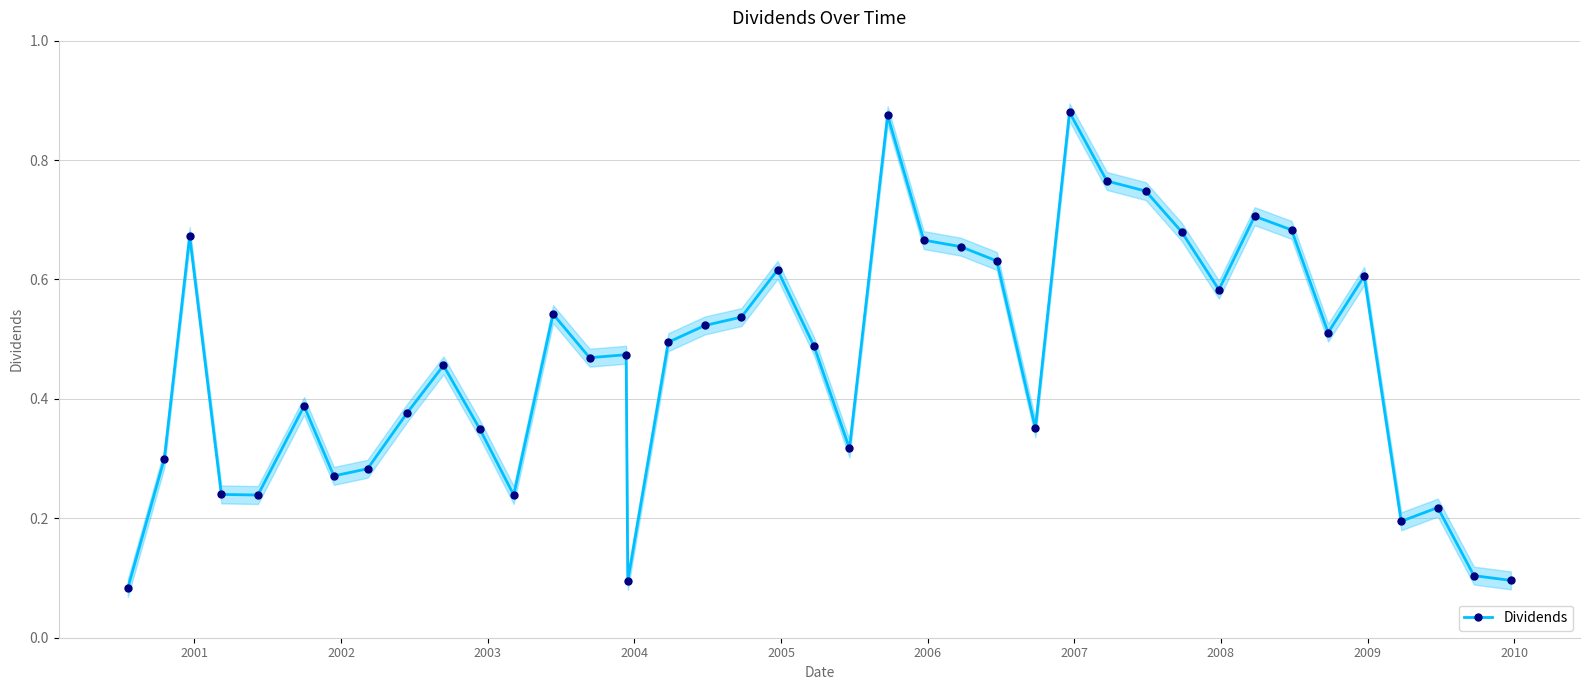

How many Dividends values are between 0 and 1?

40